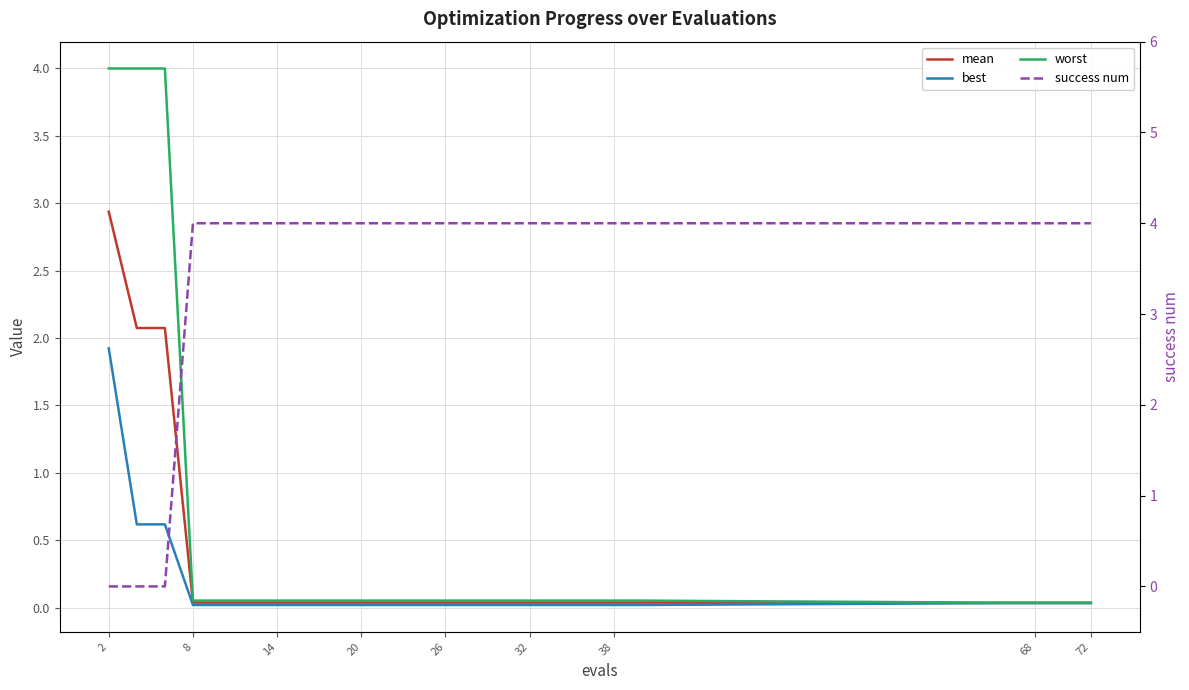

Which has a higher value, 12 or 72?

12